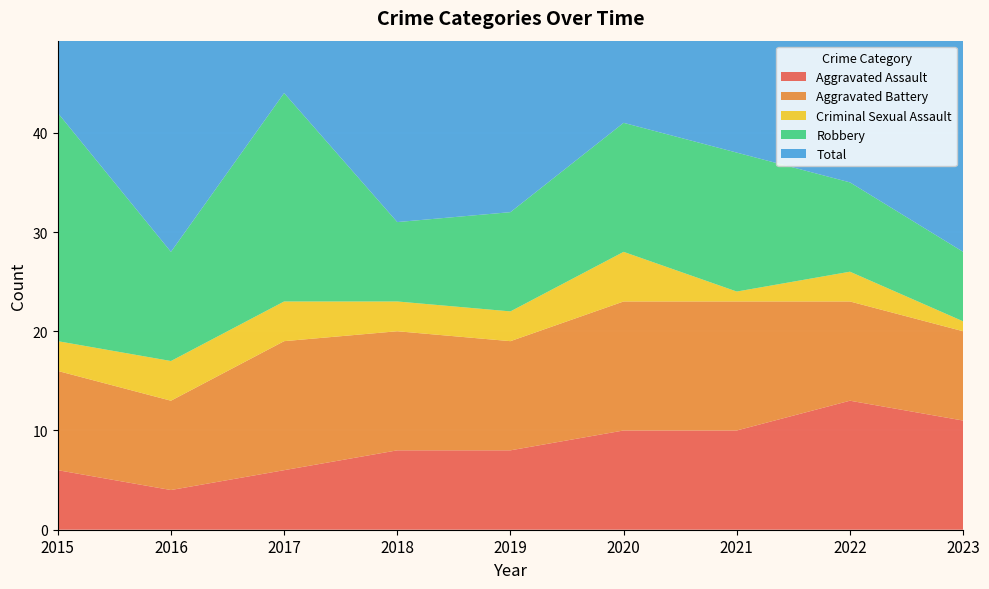

Reading right to left, list all the values displayed in this chart.

Aggravated Assault: 11	13	10	10	8	8	6	4	6
Aggravated Battery: 9	10	13	13	11	12	13	9	10
Criminal Sexual Assault: 1	3	1	5	3	3	4	4	3
Robbery: 7	9	14	13	10	8	21	11	23
Total: 30	36	40	41	32	35	44	29	42